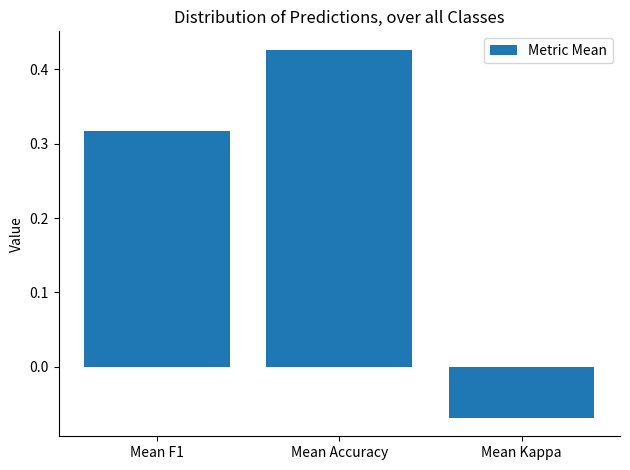

The value at Mean Accuracy is 0.6. True or false?

False